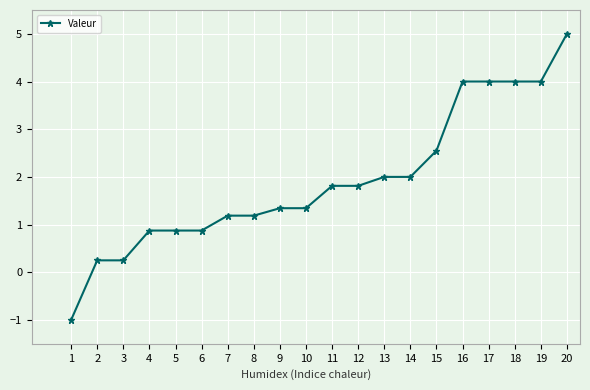

What is the difference between the maximum and minimum values?

6.0